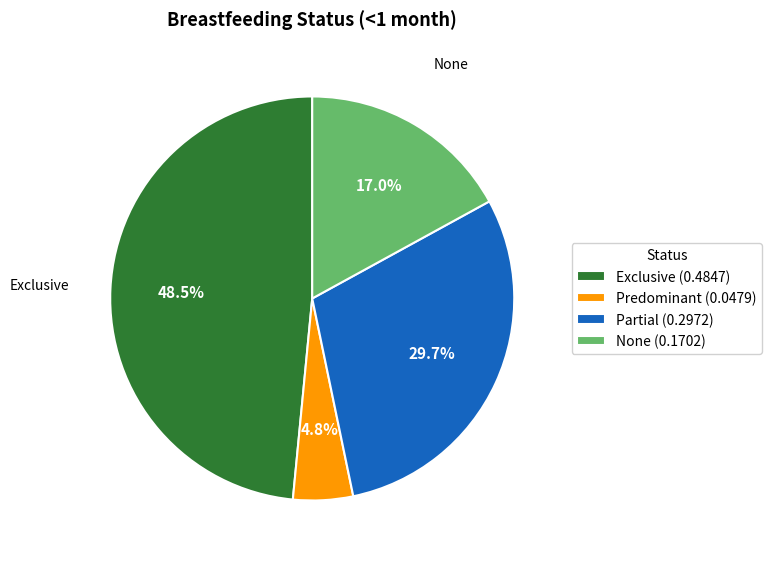

Which slice is the largest?

Exclusive